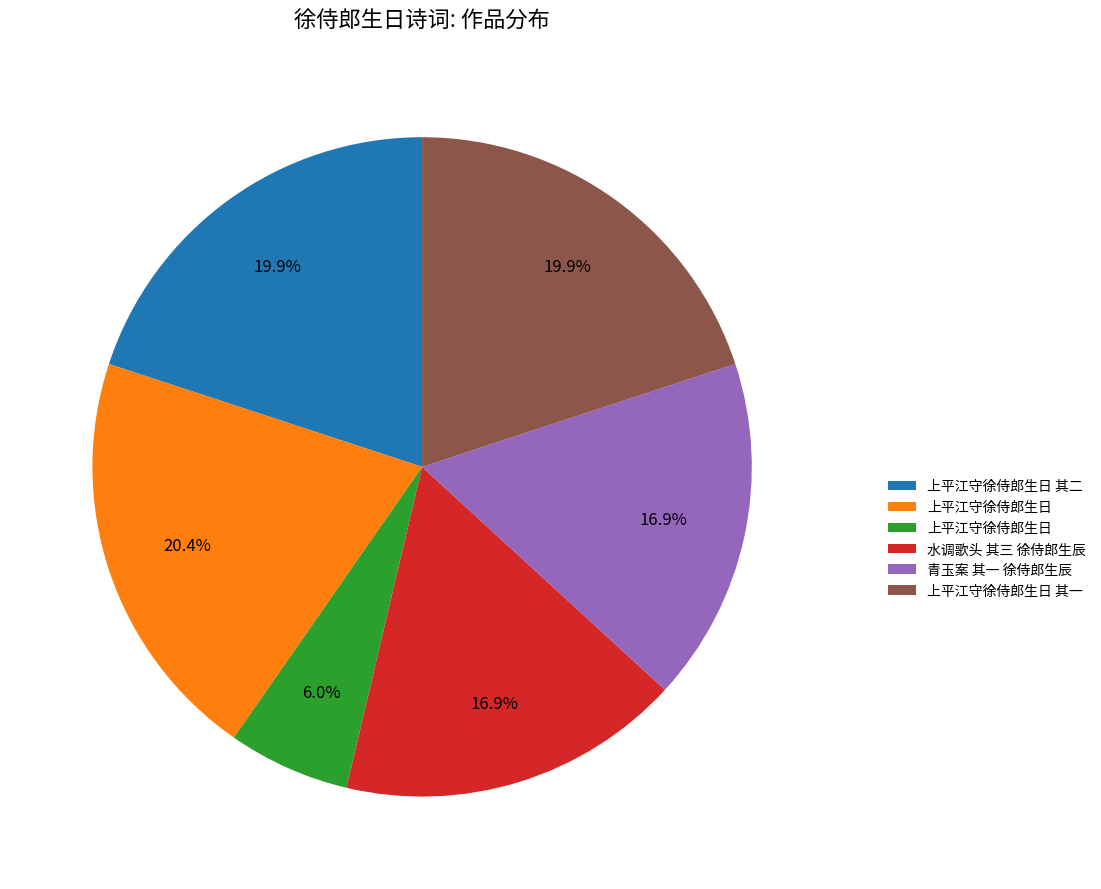

Is there any slice that represents more than half of the pie?

No